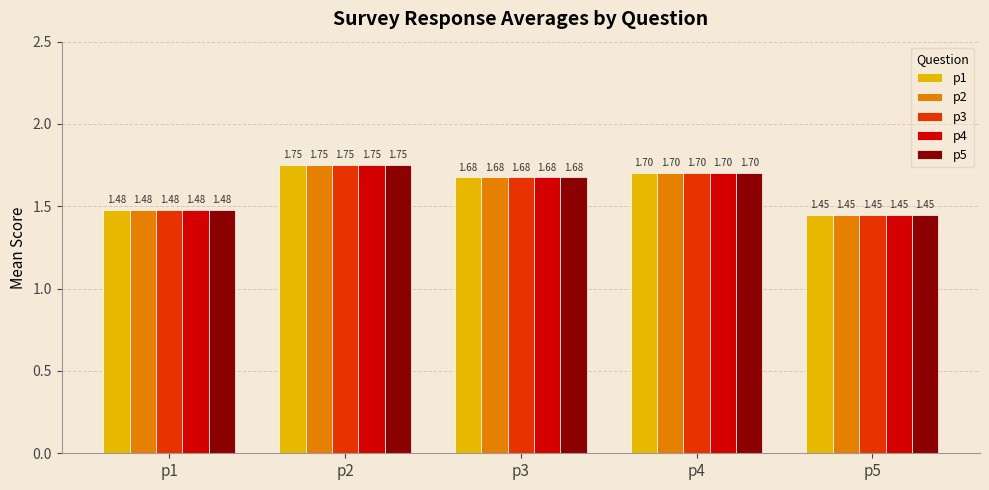

At how many categories does at least one series exceed 1?

5